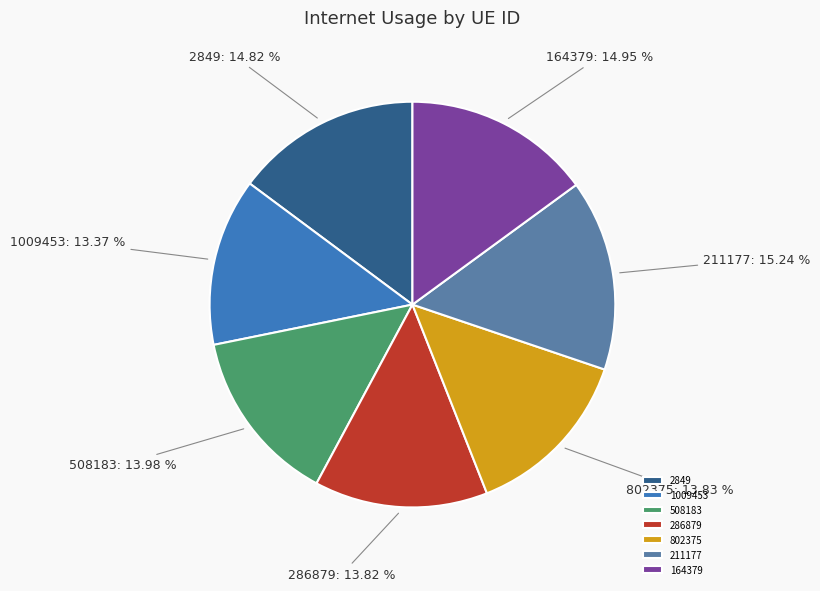

What portion of the pie excludes 802375?

86.2%